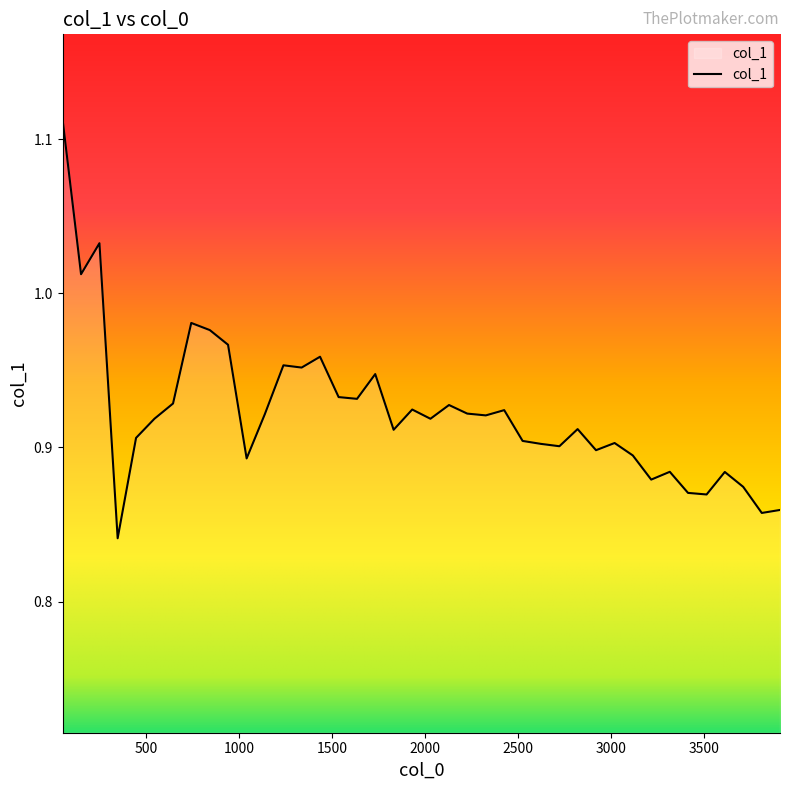

Does the chart display data point markers on the line(s)?

No